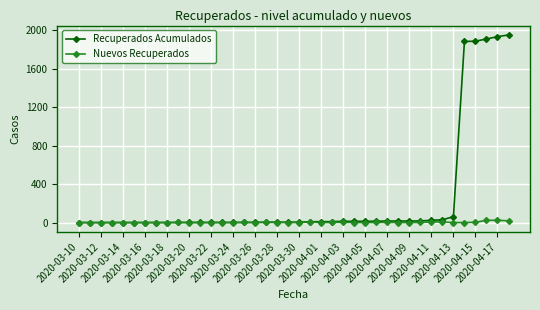

Which series has the largest range (max minus min)?

Recuperados Acumulados